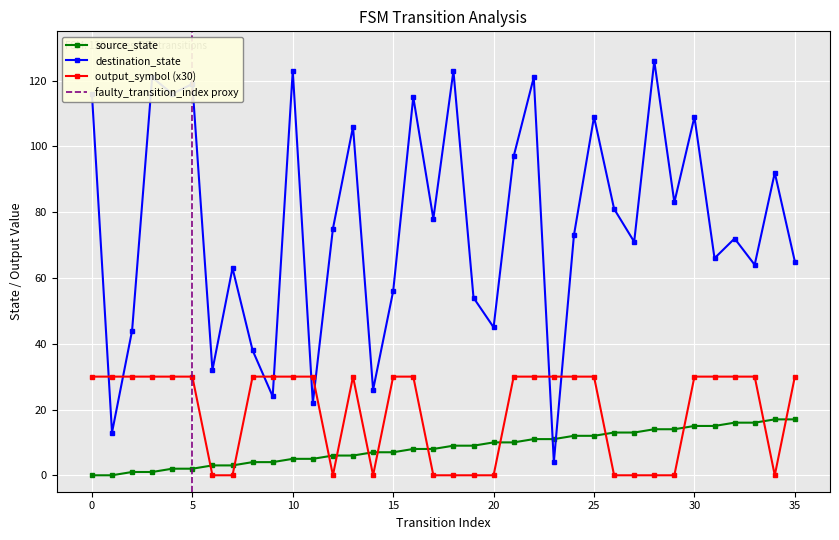

What is the difference between the highest and lowest values at 17?

78